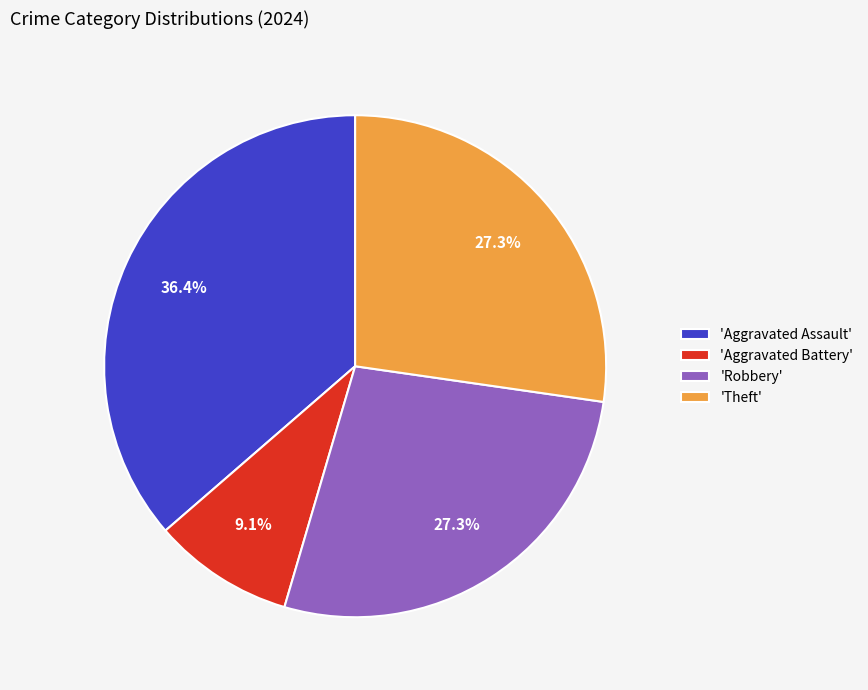

Is there any slice that represents more than half of the pie?

No